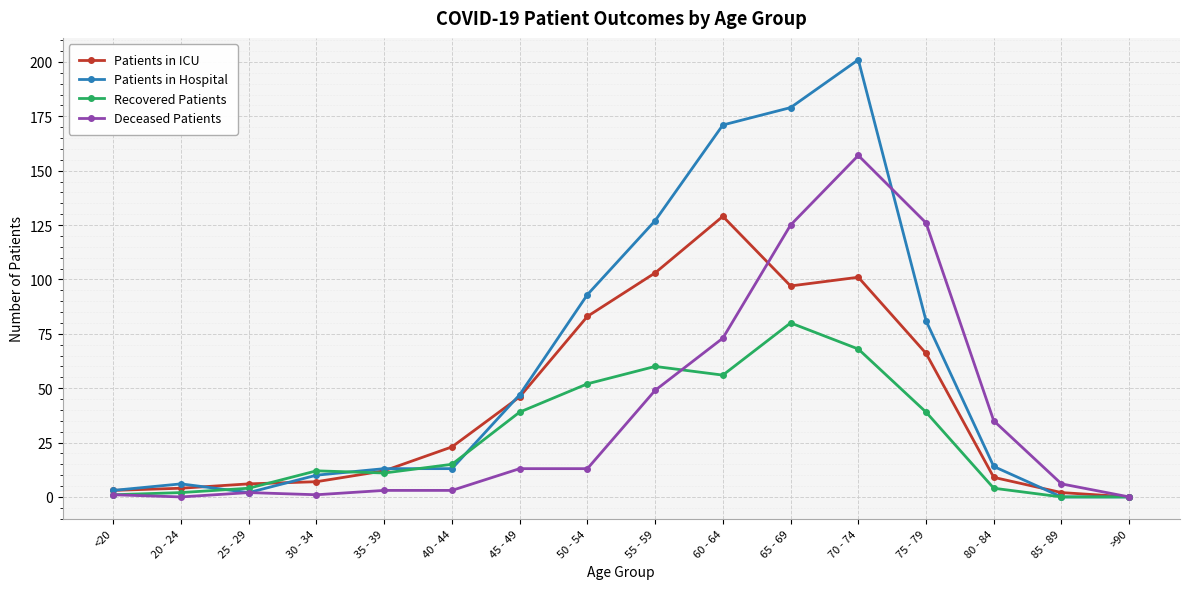

Is the value of Recovered Patients at 75 - 79 greater than the value of Deceased Patients at >90?

Yes